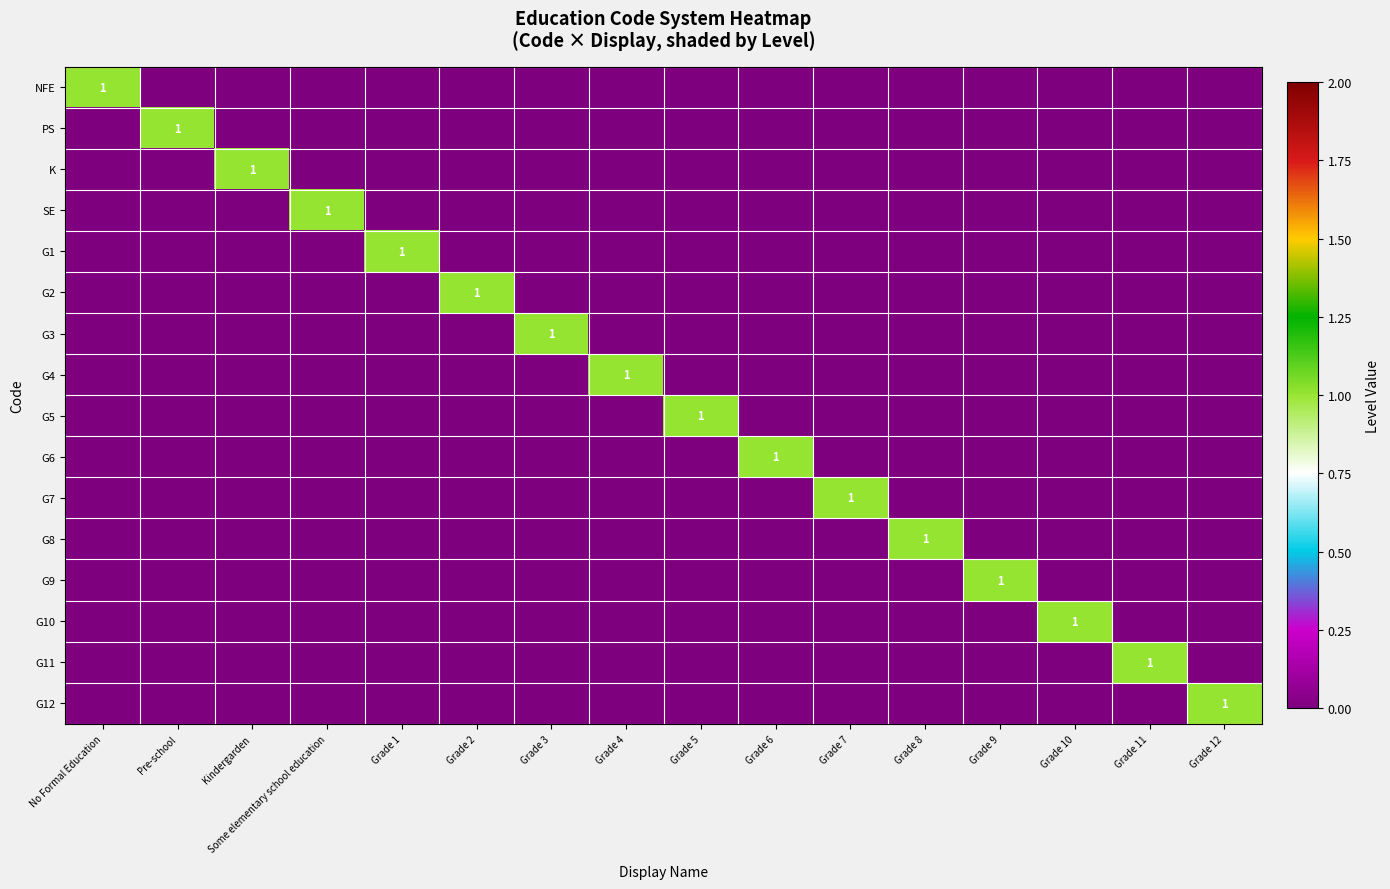

What is the highest value of the G11 series?

1